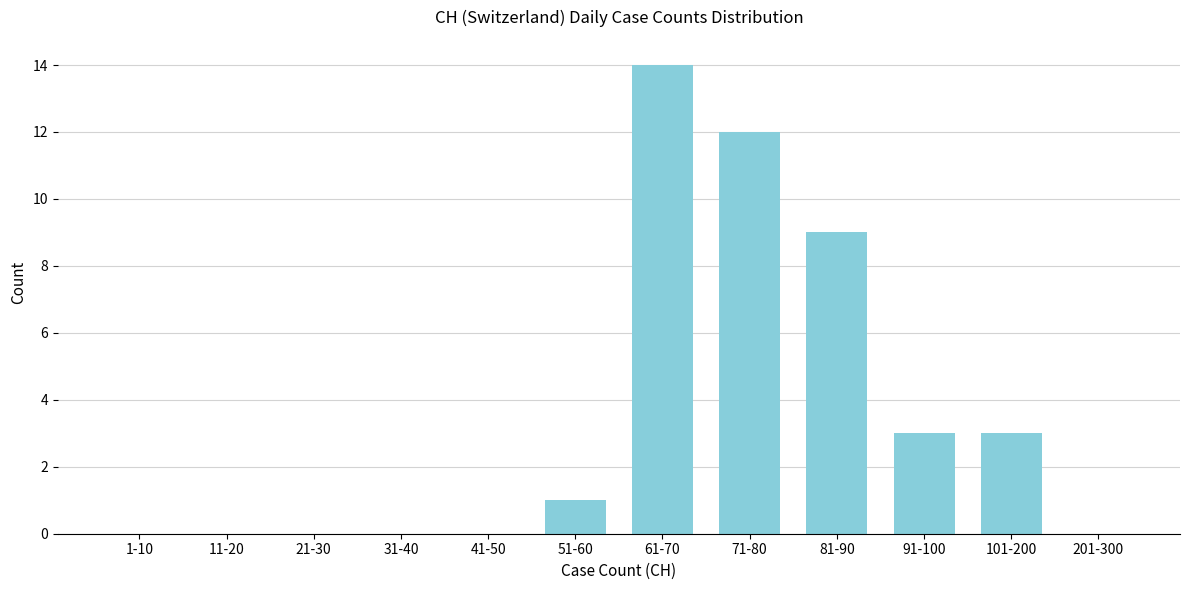

Reading left to right, what are all the values shown in this chart?

1-10=0	11-20=0	21-30=0	31-40=0	41-50=0	51-60=1	61-70=14	71-80=12	81-90=9	91-100=3	101-200=3	201-300=0